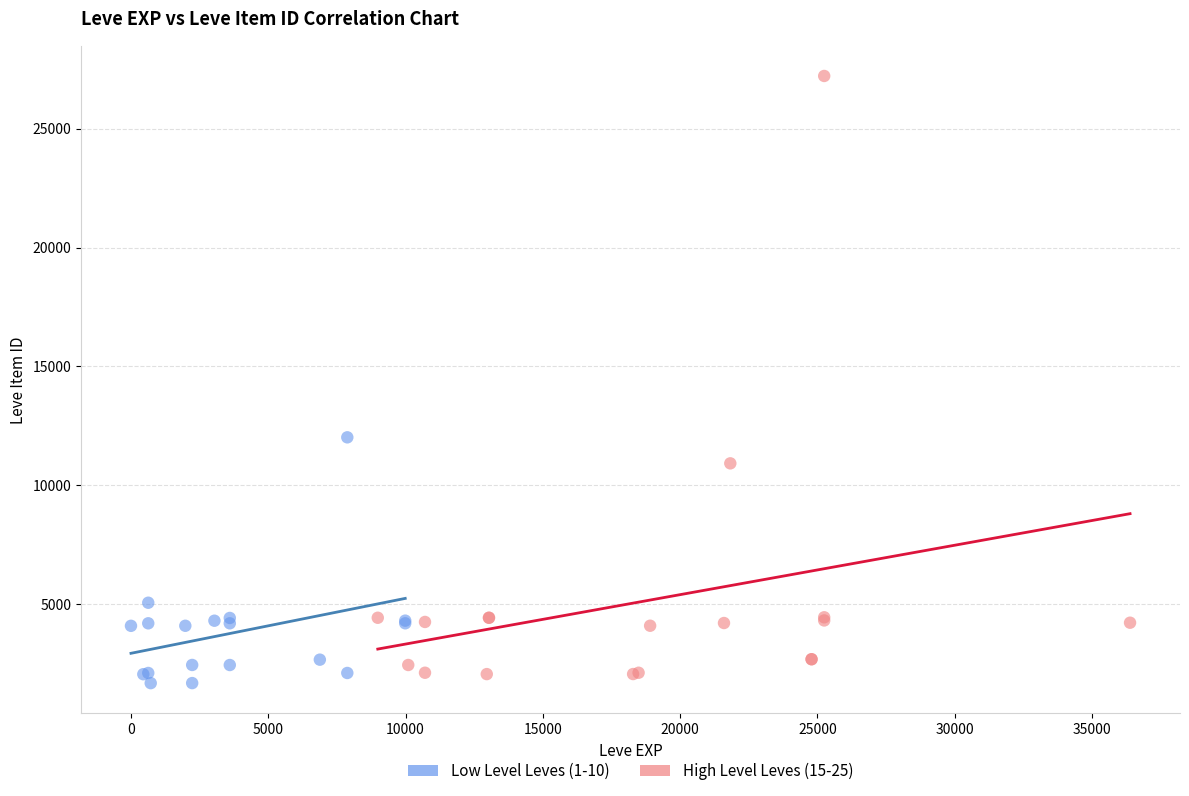

Which series contains the highest Y value?

High Level Leves (15-25)